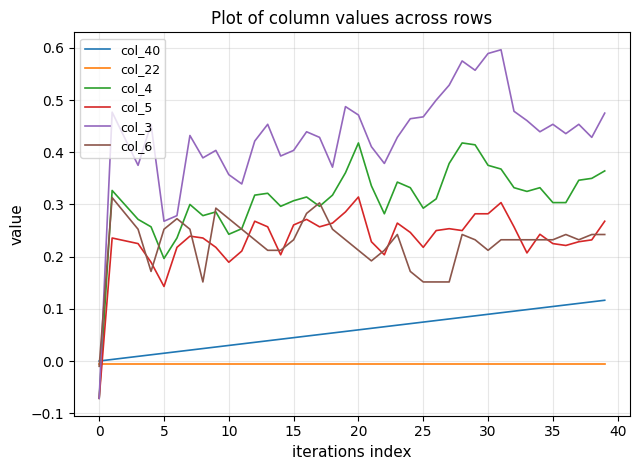

After their last crossing, which series has the higher values: col_4 or col_40?

col_4